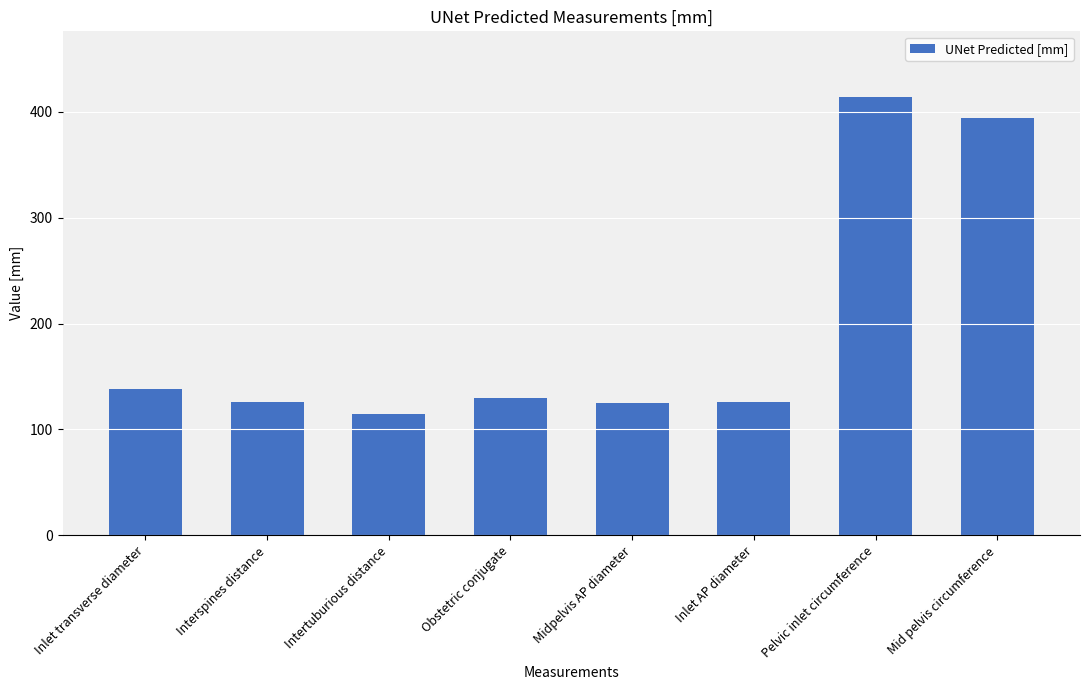

What is the smallest value displayed?

114.2